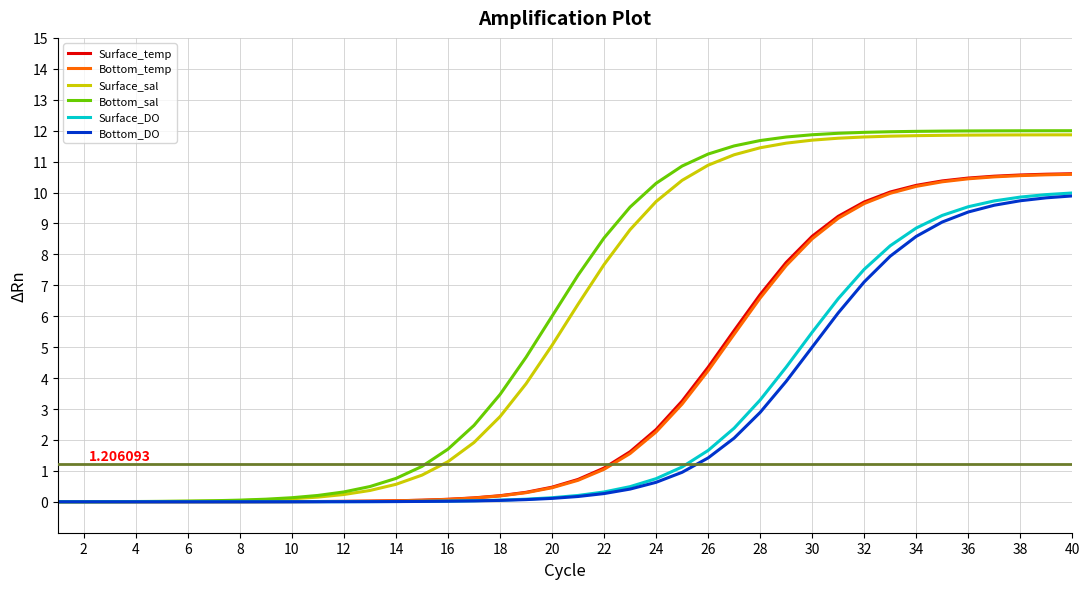

Which series has the widest spread of values?

Bottom_sal